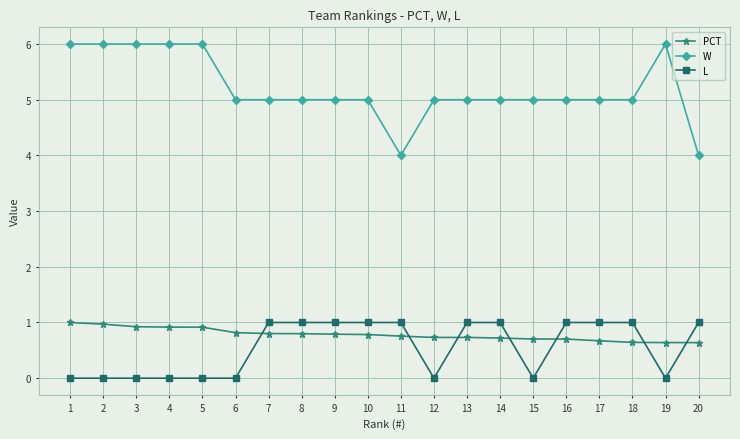

What is the difference between the maximum and second lowest values in the PCT series?

0.4